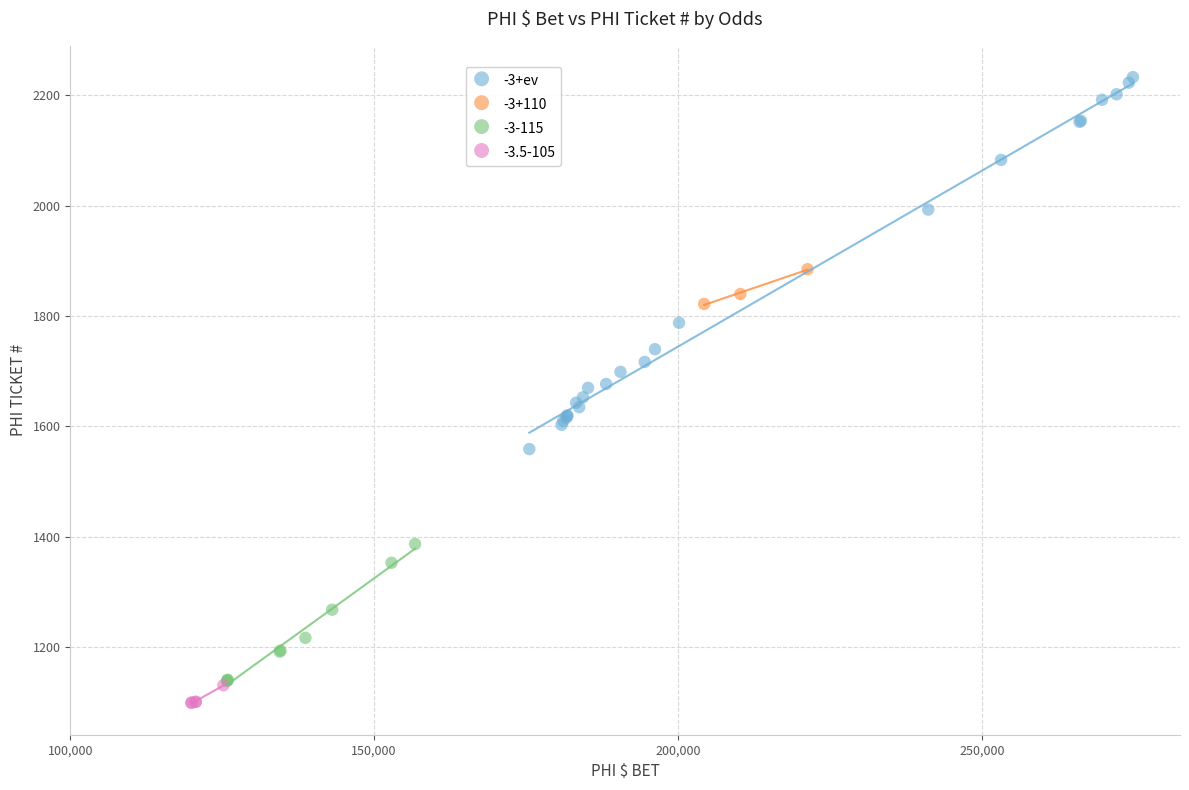

Which series has the largest Y range (max minus min)?

-3+ev